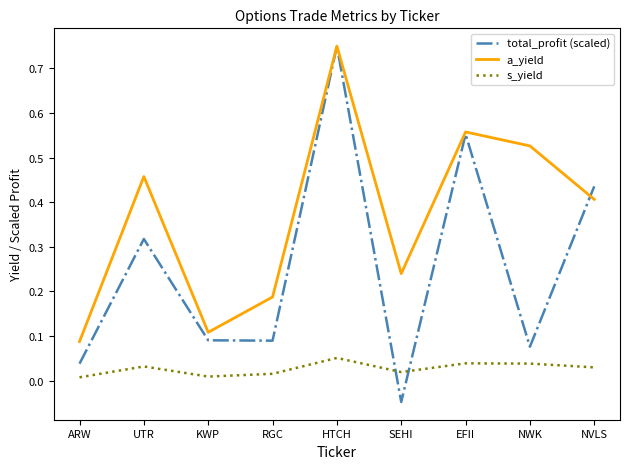

What position from the left is NWK?

8